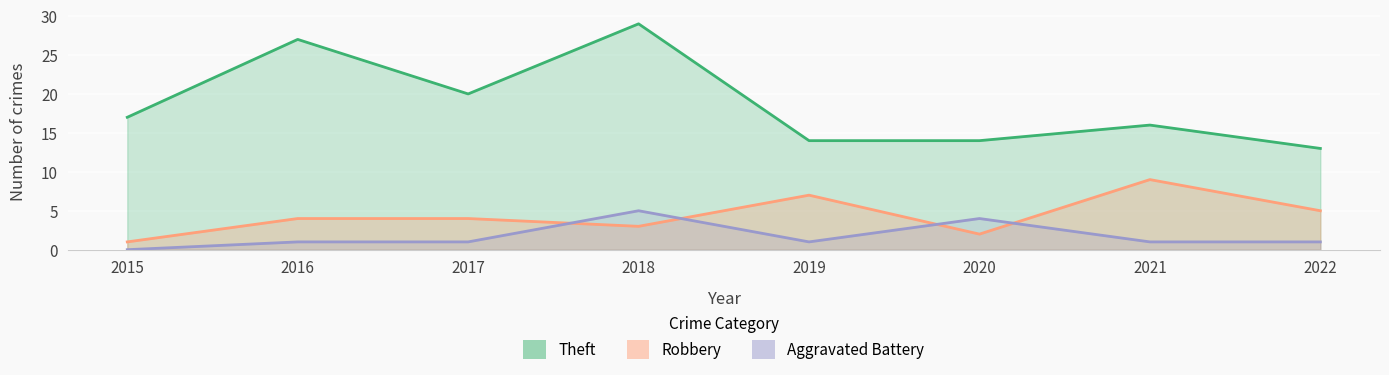

At which category does the chart reach its minimum across all series?

2015